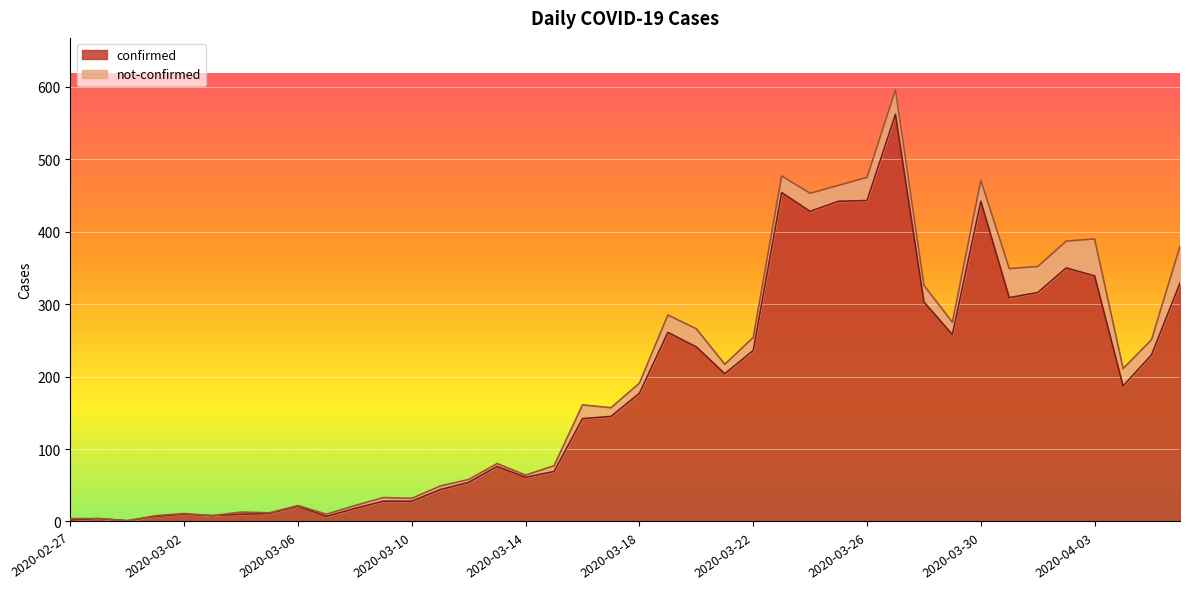

Reading left to right, extract all data points from this chart.

2	4	1	7	10	8	10	11	21	7	18	28	28	44	54	76	61	69	142	145	177	261	241	204	236	454	428	442	443	562	303	258	442	309	316	350	339	187	230	329